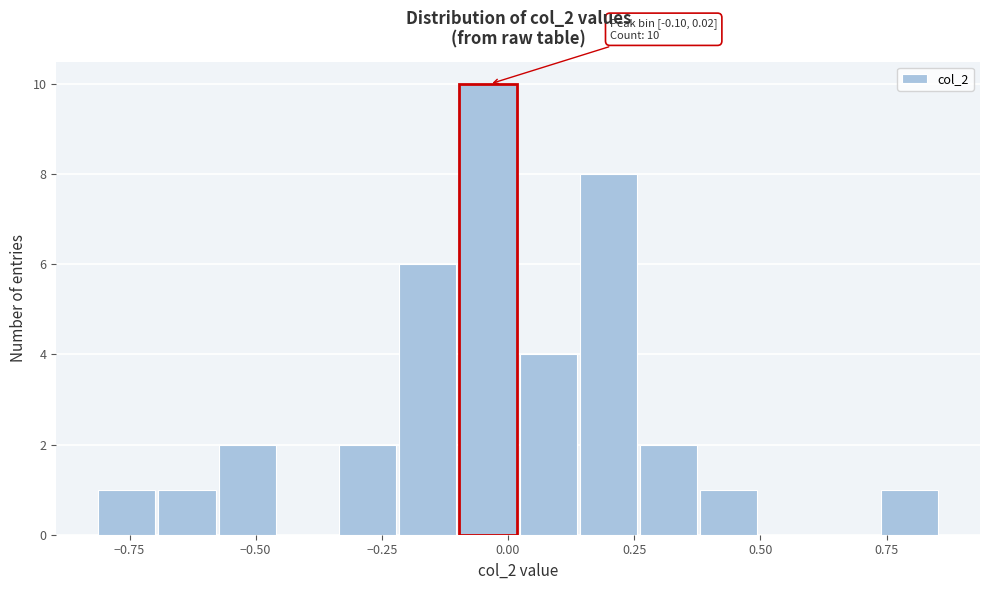

Read against the x-axis, roughly where is the centre of the tallest bar?

-0.05